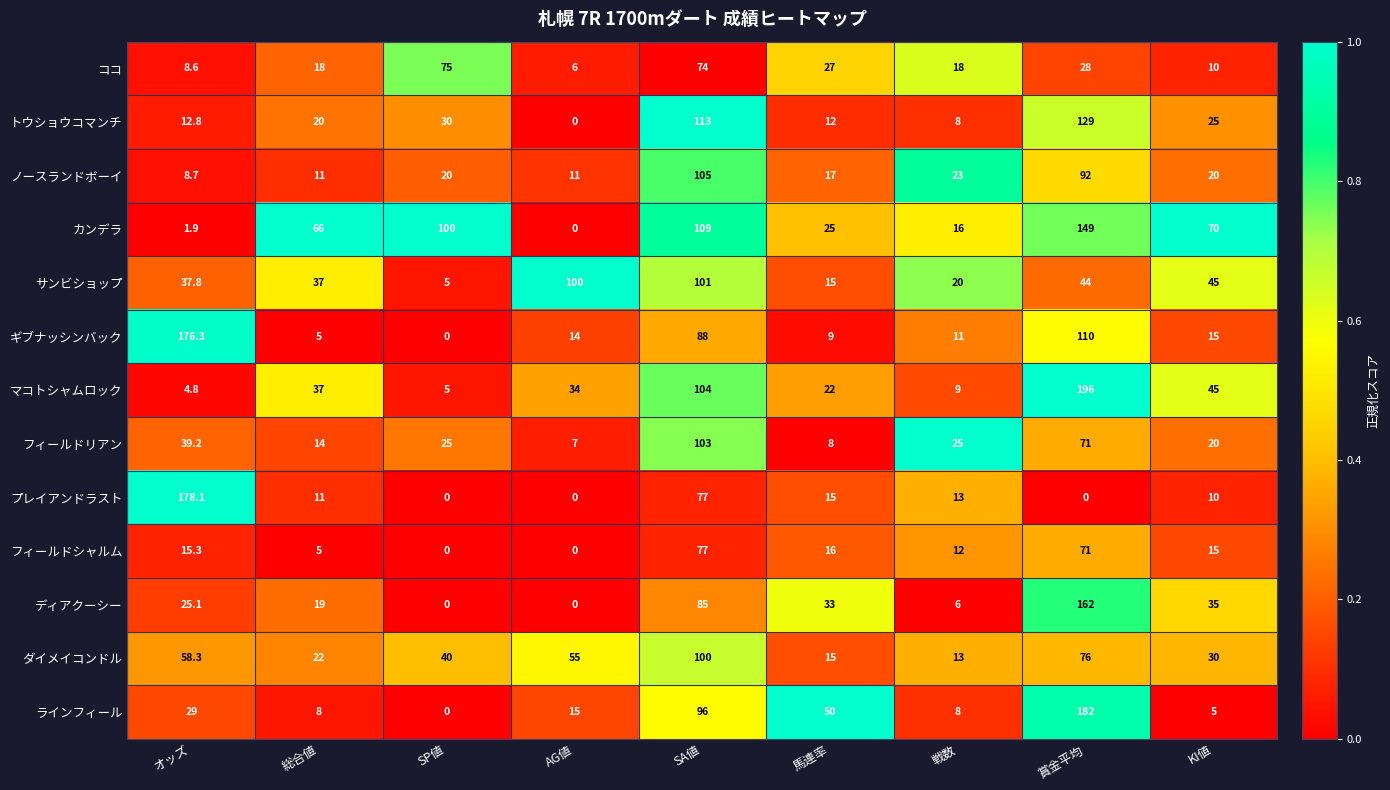

Which series has the largest total across all categories?

カンデラ